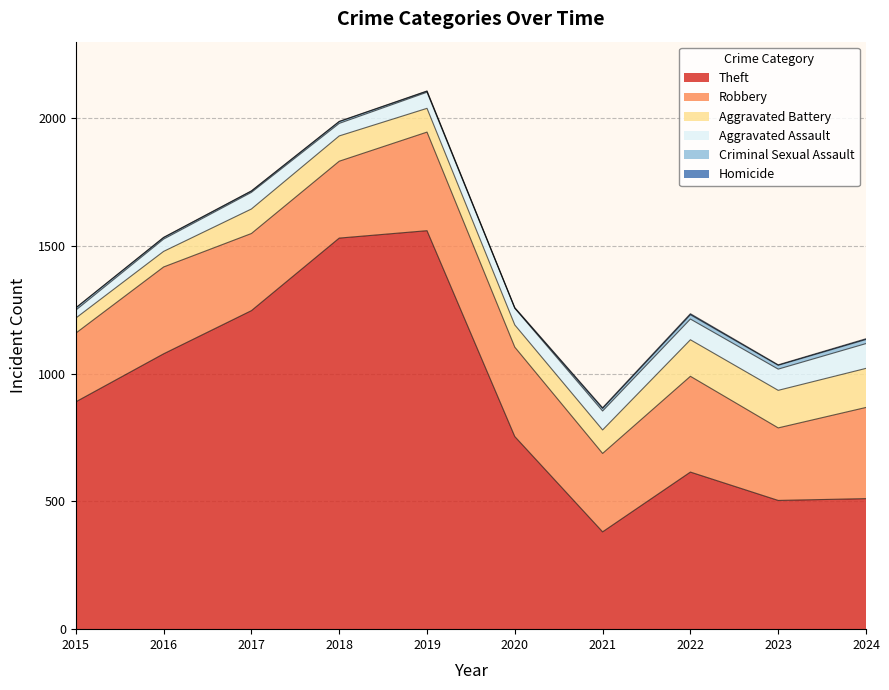

How many interior local valleys does the Criminal Sexual Assault series have?

3